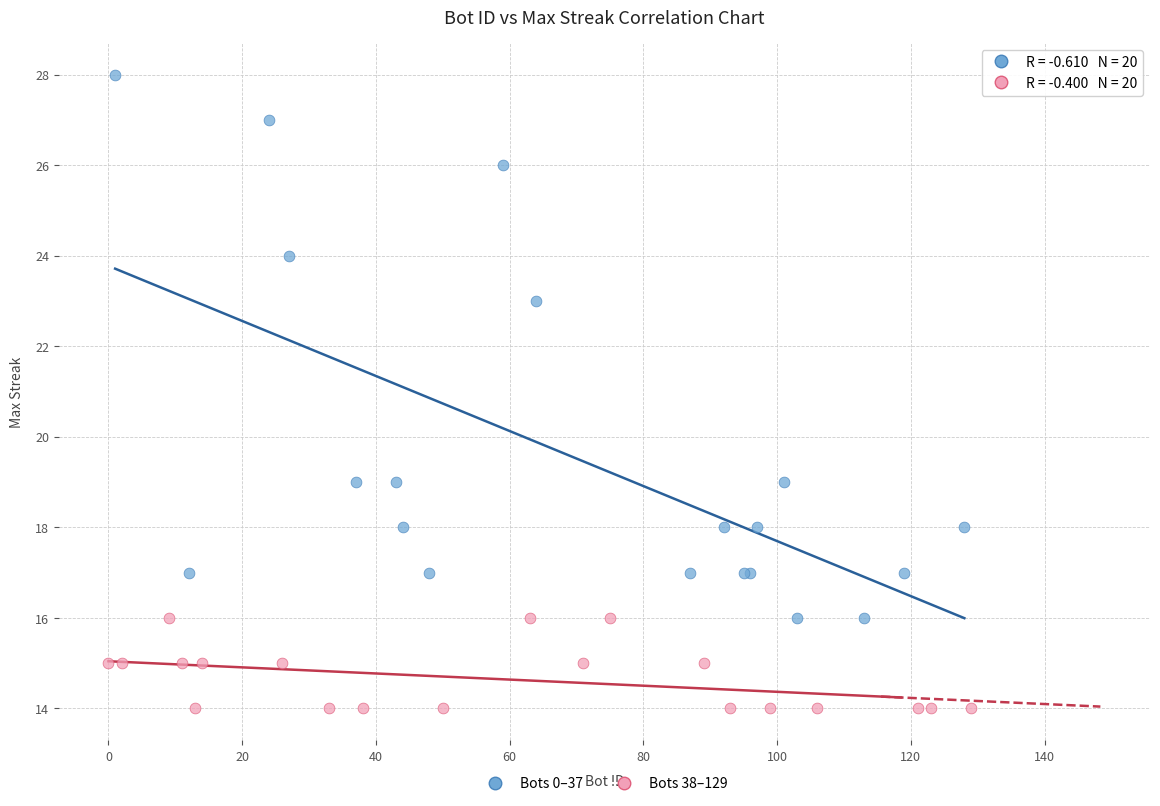

Which series has the widest spread of Y values?

Bots 0–37